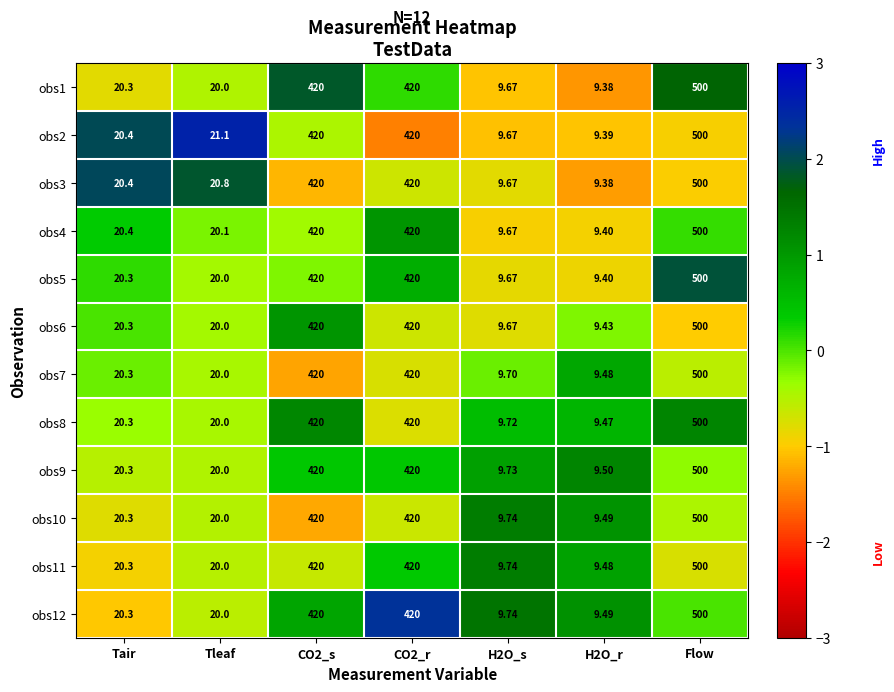

What is the minimum value shown in the chart?

9.4